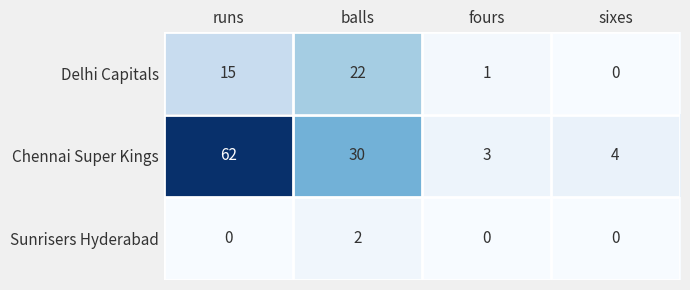

Which series has the largest total across all categories?

Chennai Super Kings